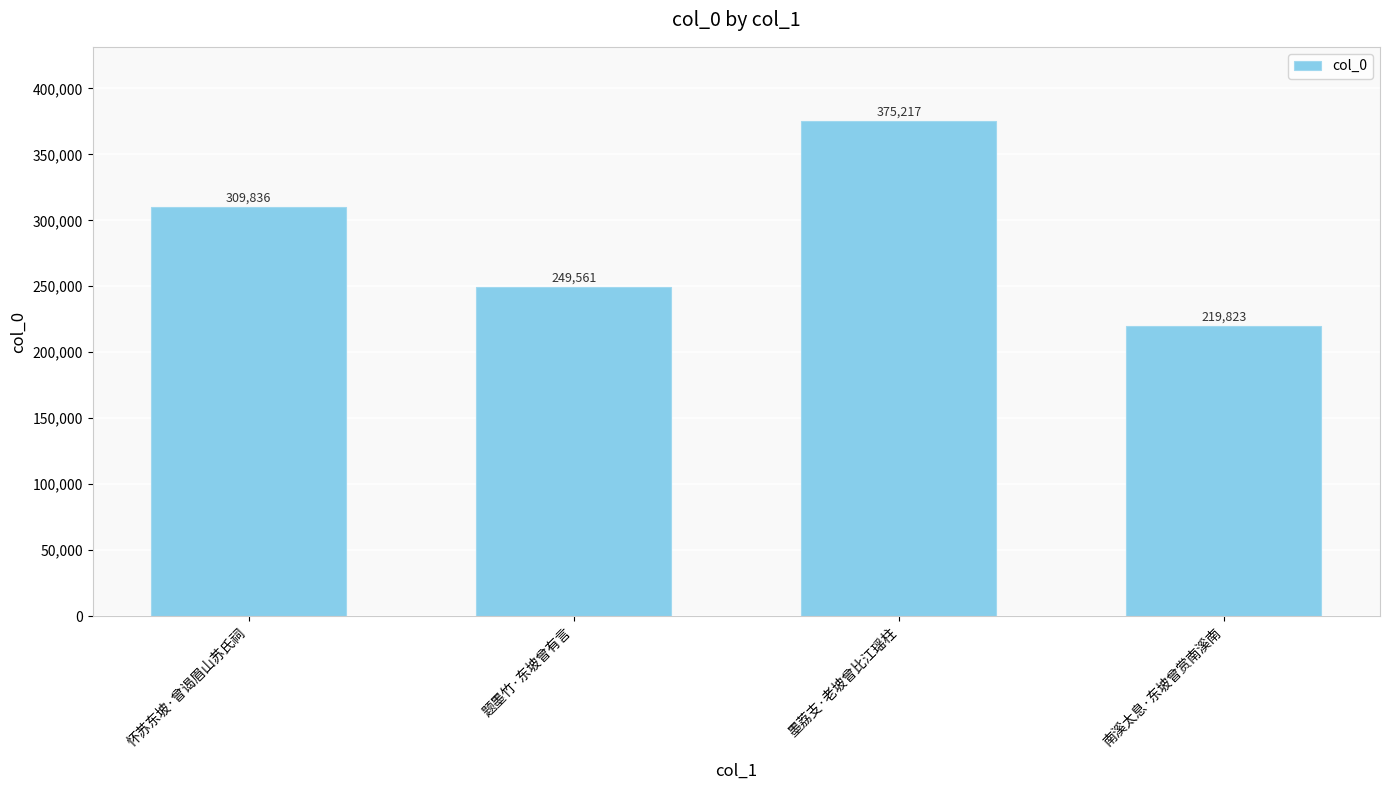

Where is the data nearest to the value 297520?

怀苏东坡·曾谒眉山苏氏祠